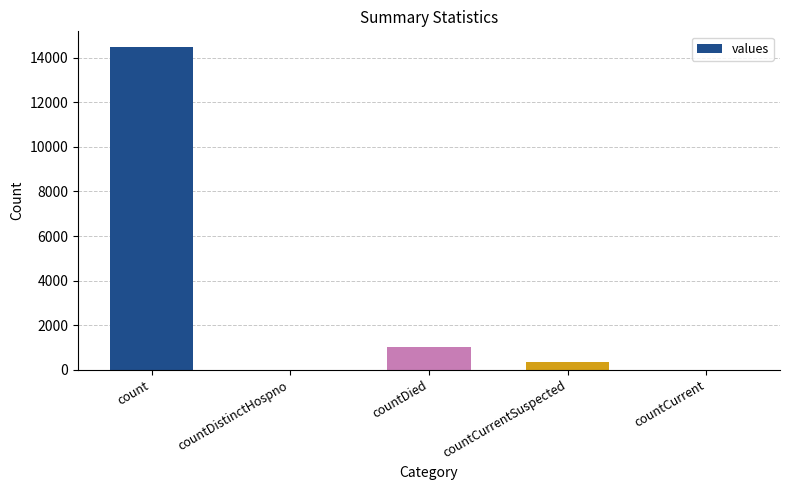

Reading left to right, what are all the values shown in this chart?

14463	0	1033	345	0